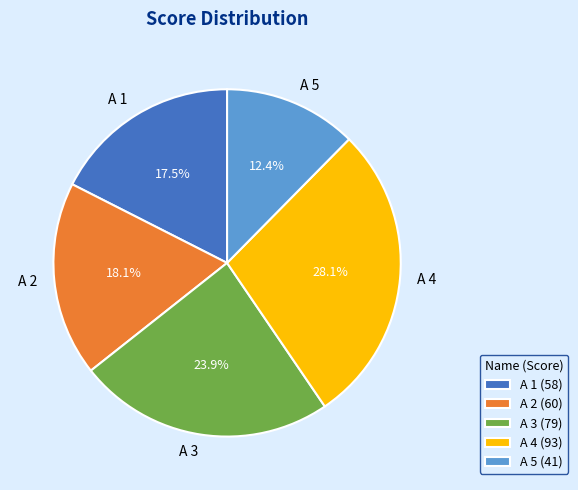

The A 3 slice represents 10% of the pie. True or false?

False